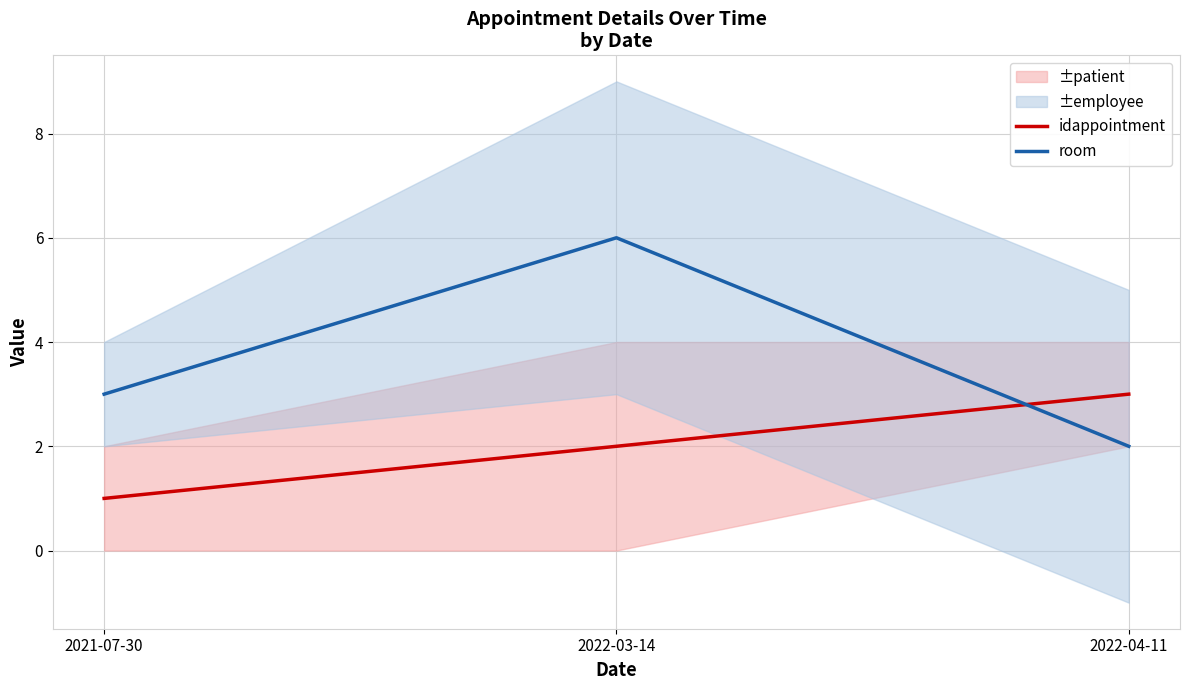

What is the smallest value displayed?

1